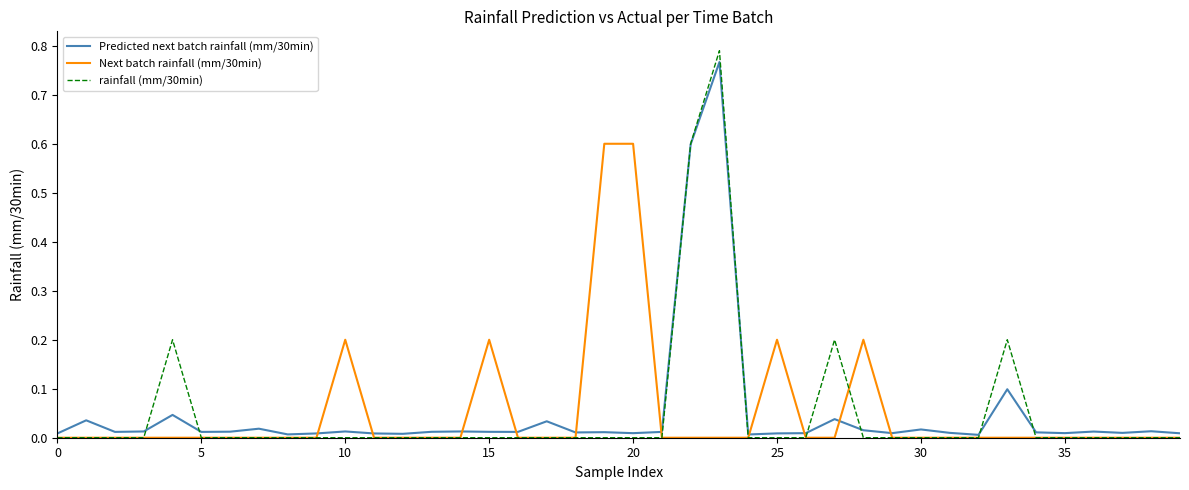

List the series in order of their overall mean, lowest first.

Predicted next batch rainfall (mm/30min), rainfall (mm/30min), Next batch rainfall (mm/30min)